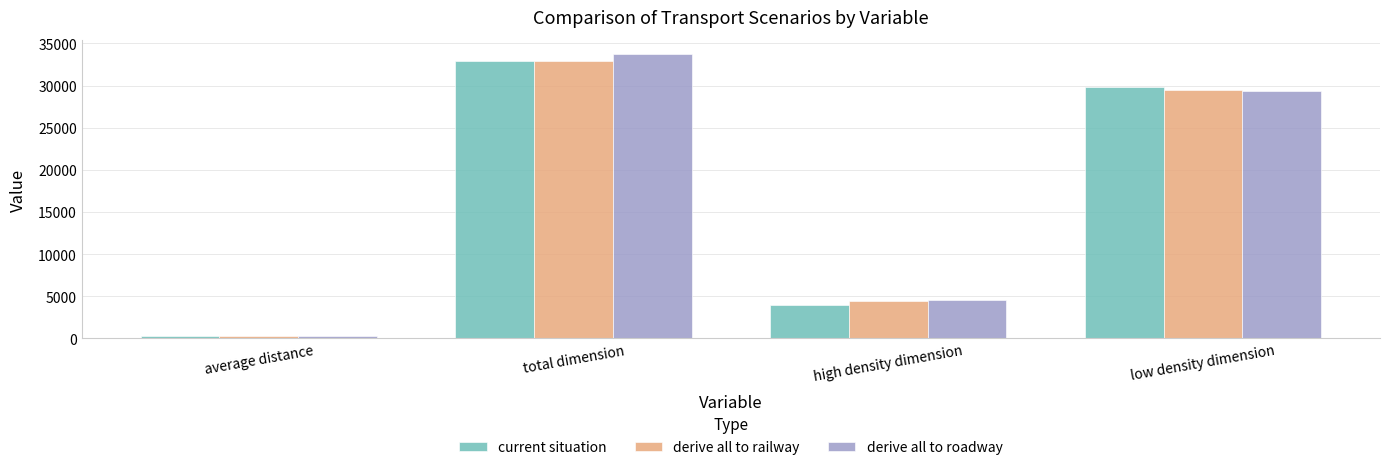

What position from the left is average distance?

1